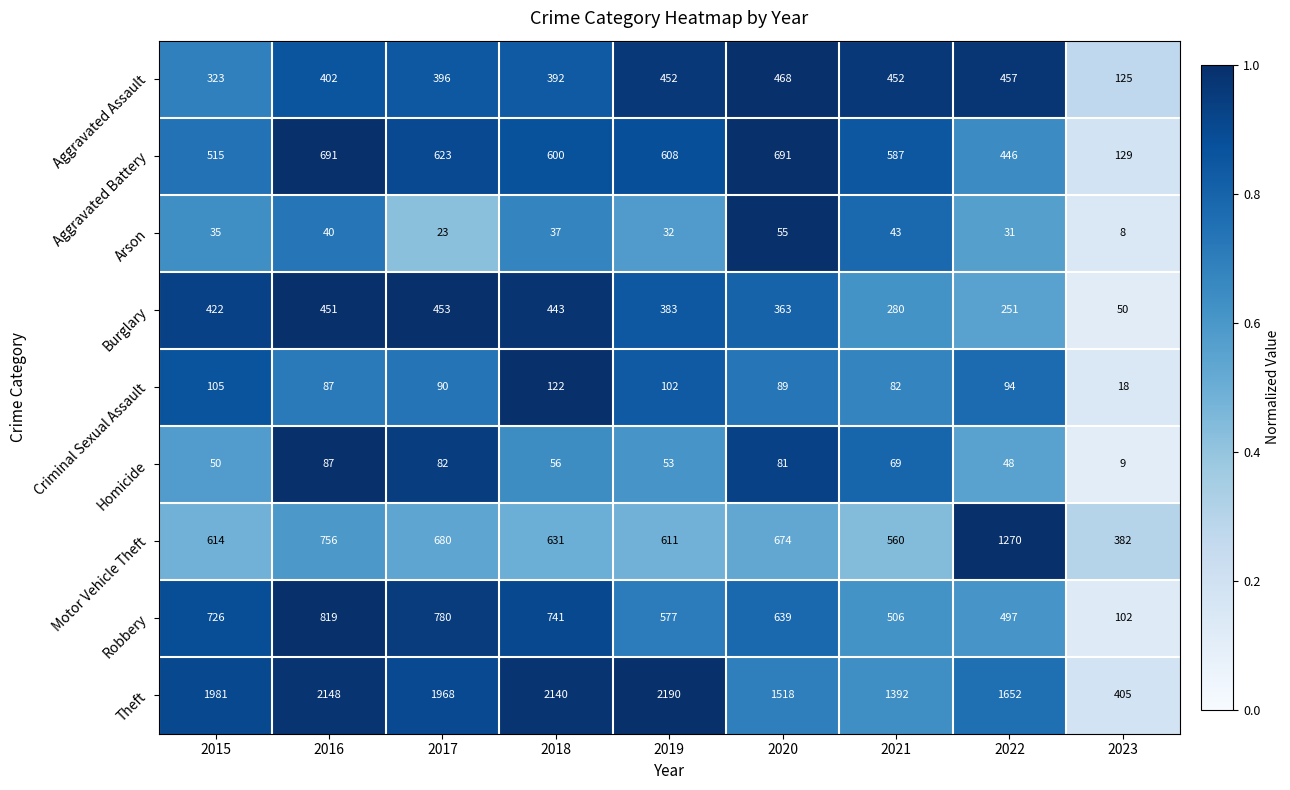

What is the difference between the highest and lowest values at 2020?

1463